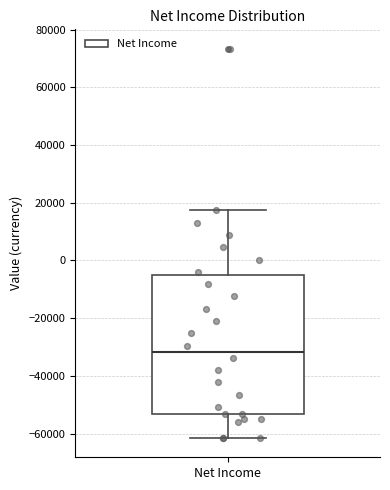

Read this box plot against the y-axis: the position of the median line, the range covered by the box, and the ends of both whiskers. The values are not printed on the chart, so give them approximately, as read against the axis.

median -32000, box -54000 to -4000, whiskers -62000 to 18000